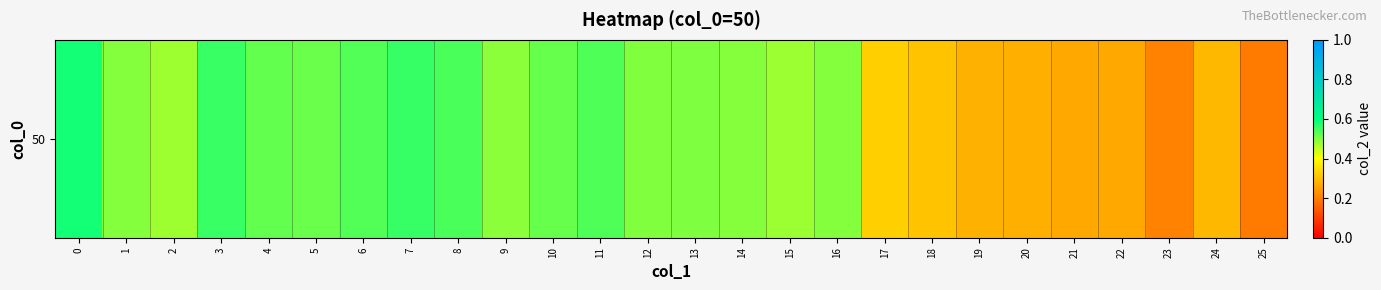

What is the average value?

0.4